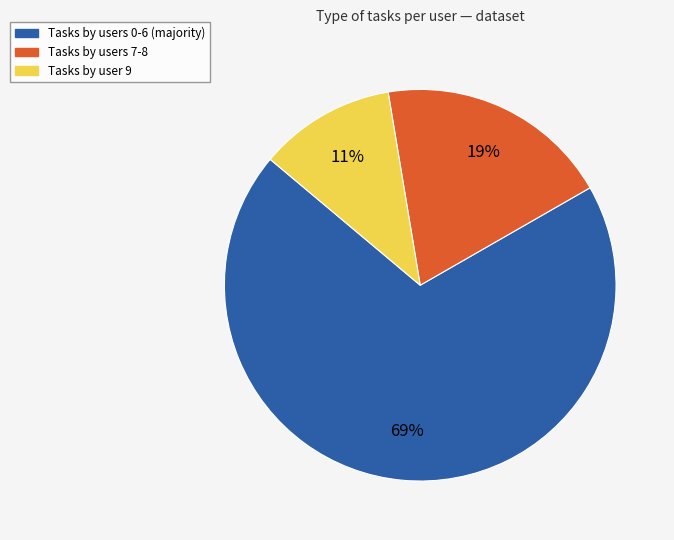

Is there any slice that represents more than half of the pie?

Yes